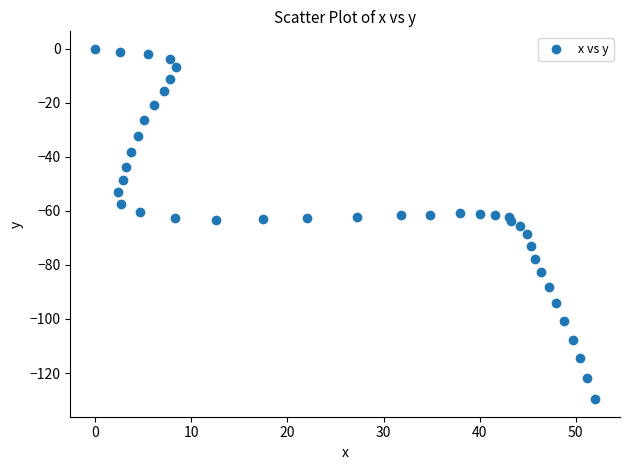

What is the range of X values (max minus min)?

52.0